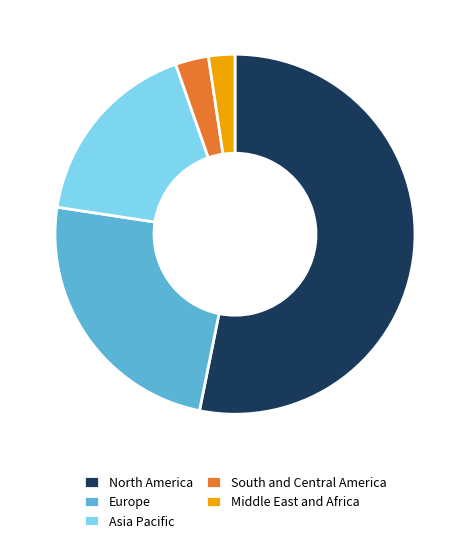

Do Asia Pacific and Middle East and Africa together represent more than half of the pie?

No